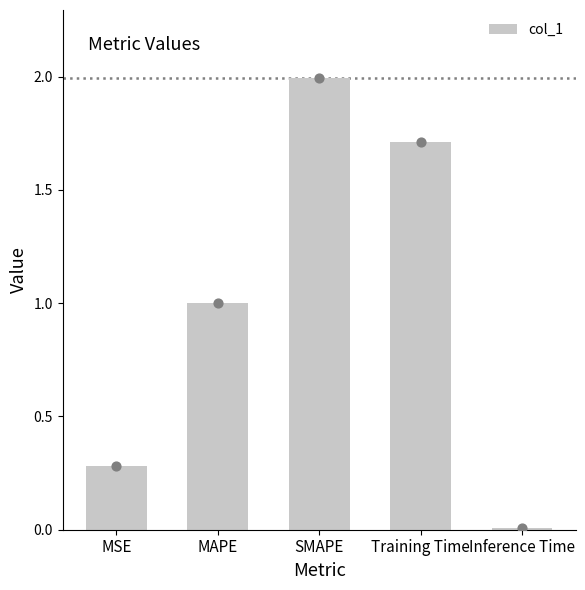

Between SMAPE and MSE, which is larger?

SMAPE